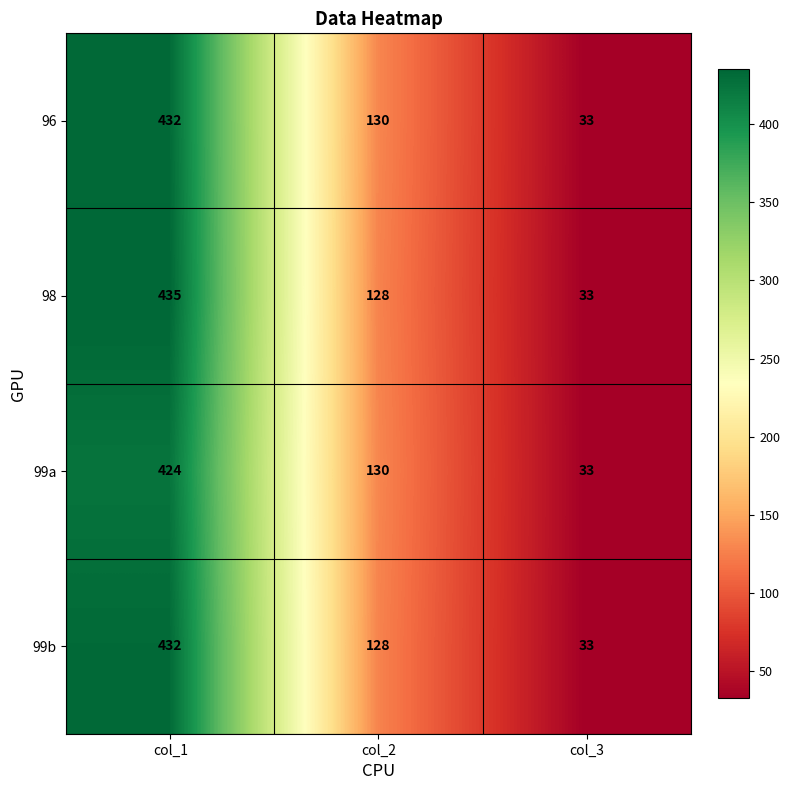

What is the average value of the 99b series?

198